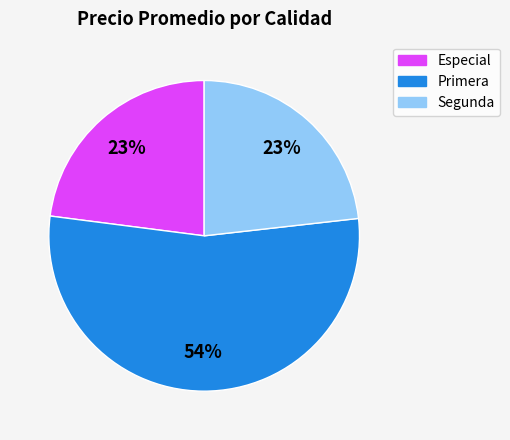

How many segments does this pie chart have?

3